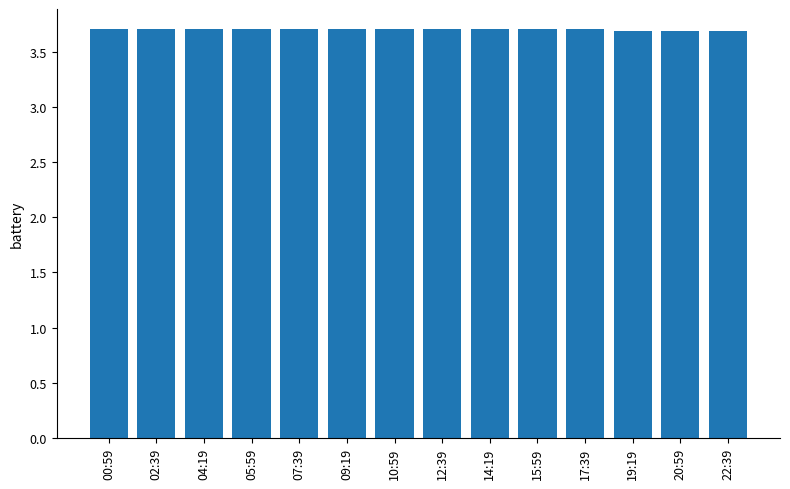

The chart shows a value of 3.7 at 19:19. True or false?

True